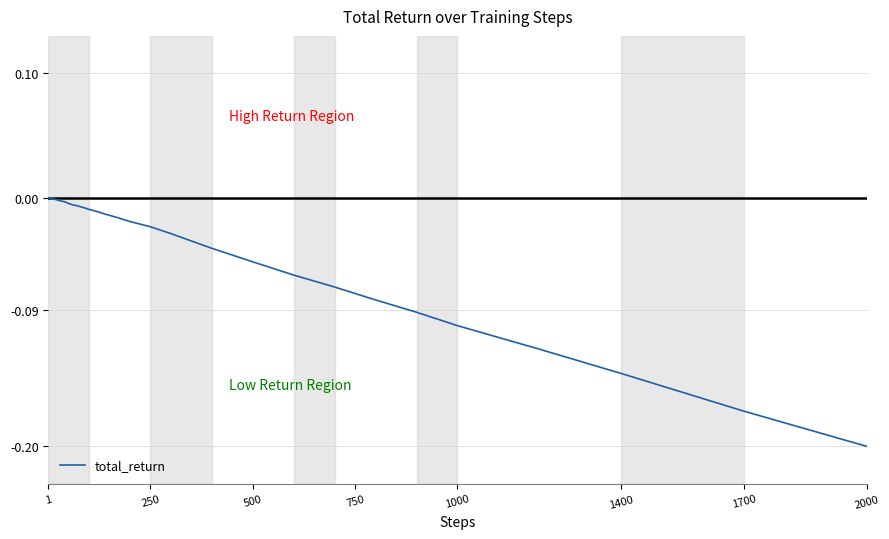

How many interior local valleys (lower than both neighbors) does the data have?

1